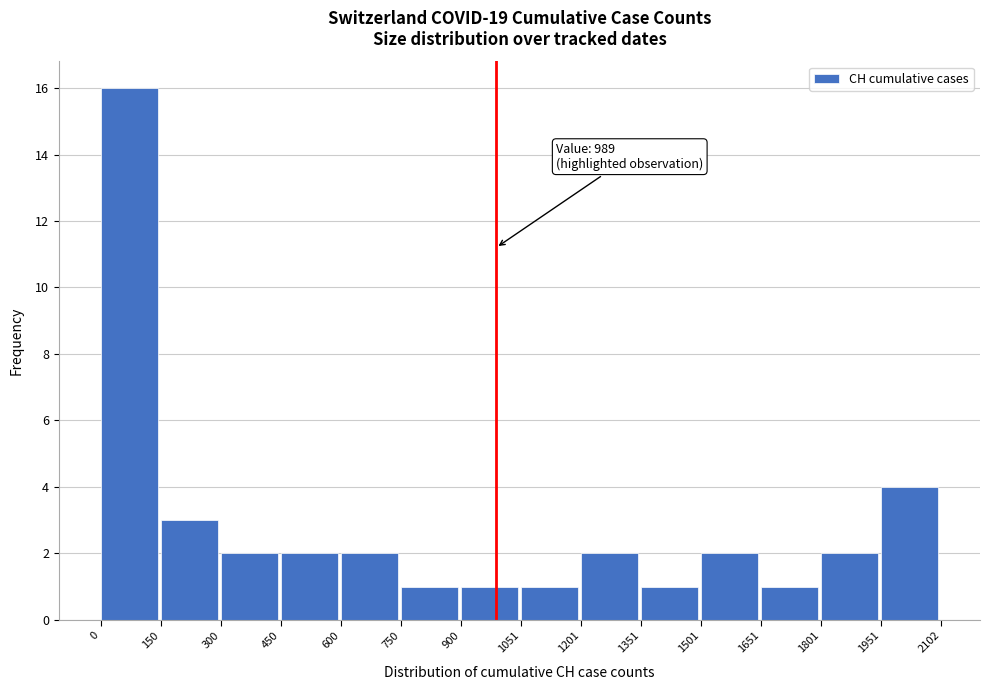

Which range on the x-axis has the tallest bar?

0 to 150